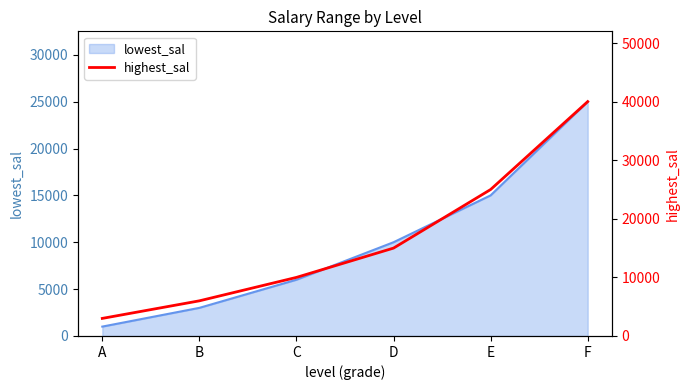

The chart shows a value of 56042 at F. True or false?

False